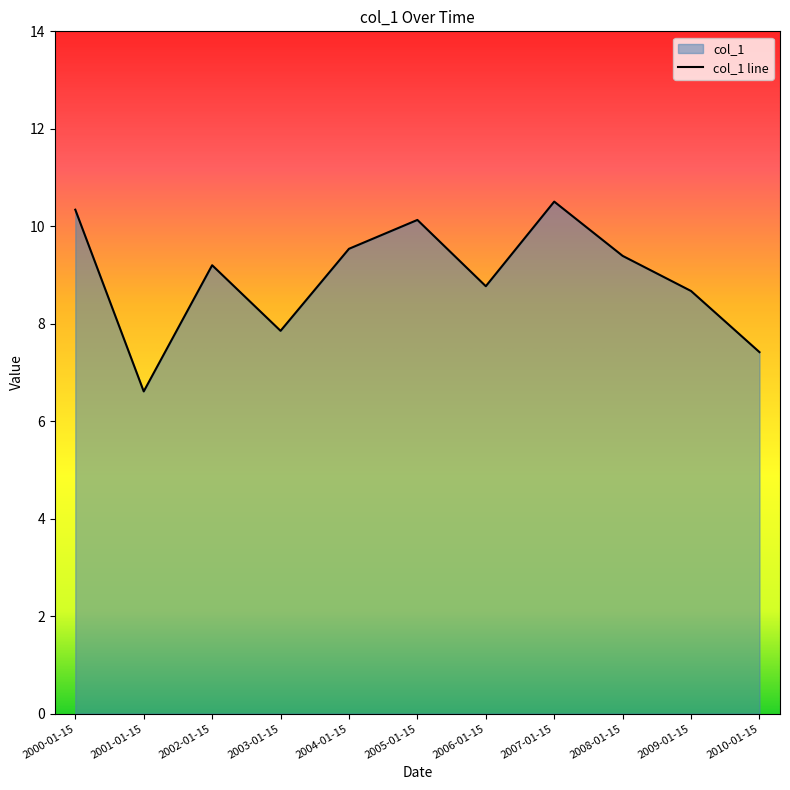

Count the number of data series in this chart.

1